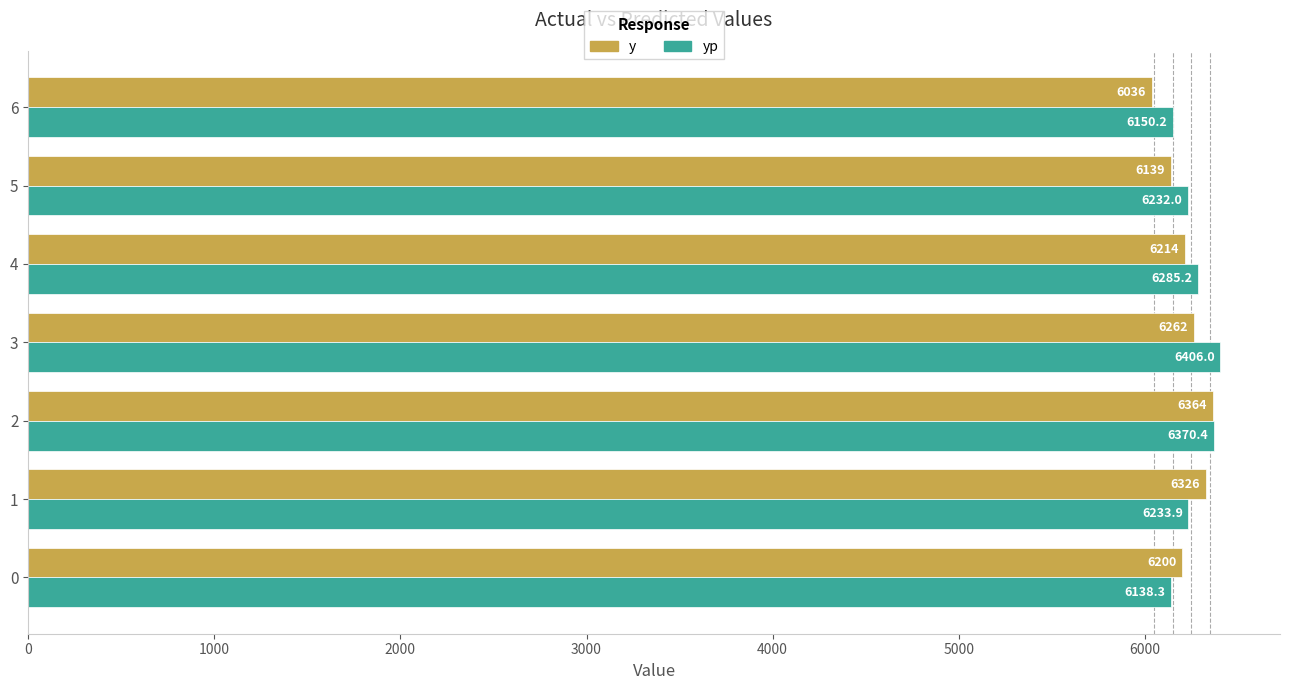

What is the sum of all y values?

43541.0